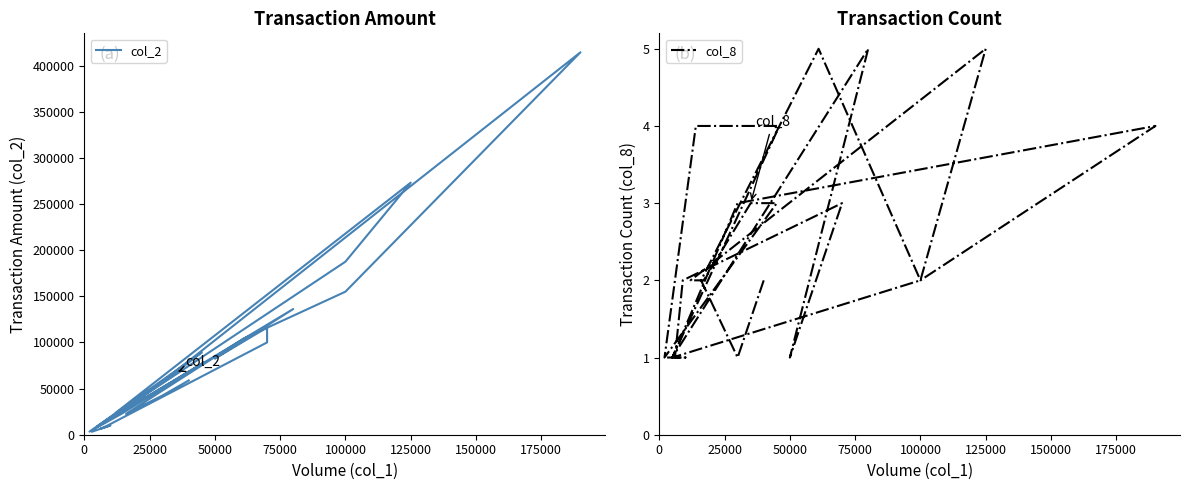

List the series in order of their overall mean, lowest first.

col_8, col_2